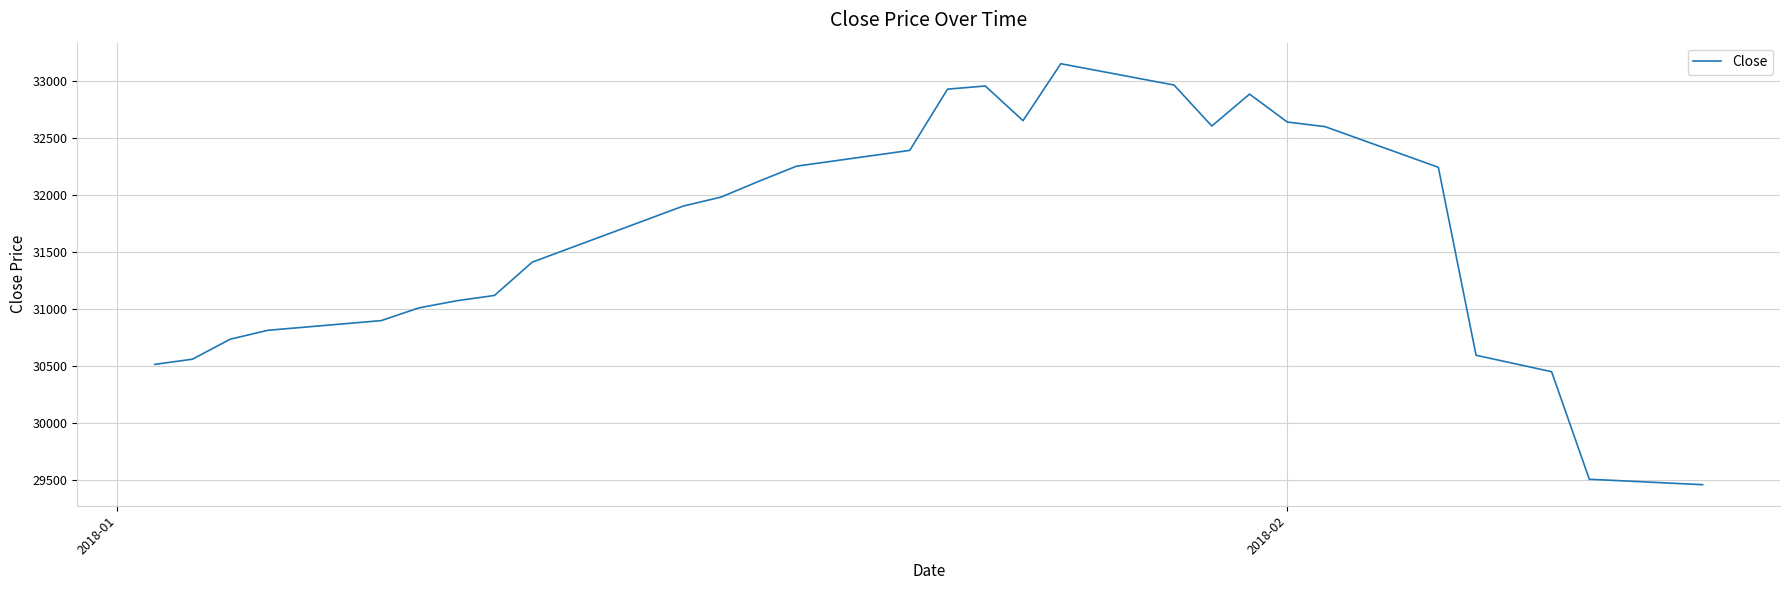

What is the smallest value displayed?

29459.6